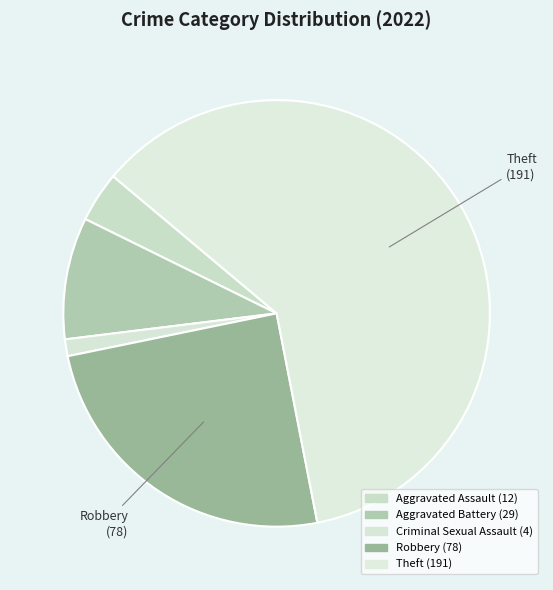

Count the number of slices in the pie.

5